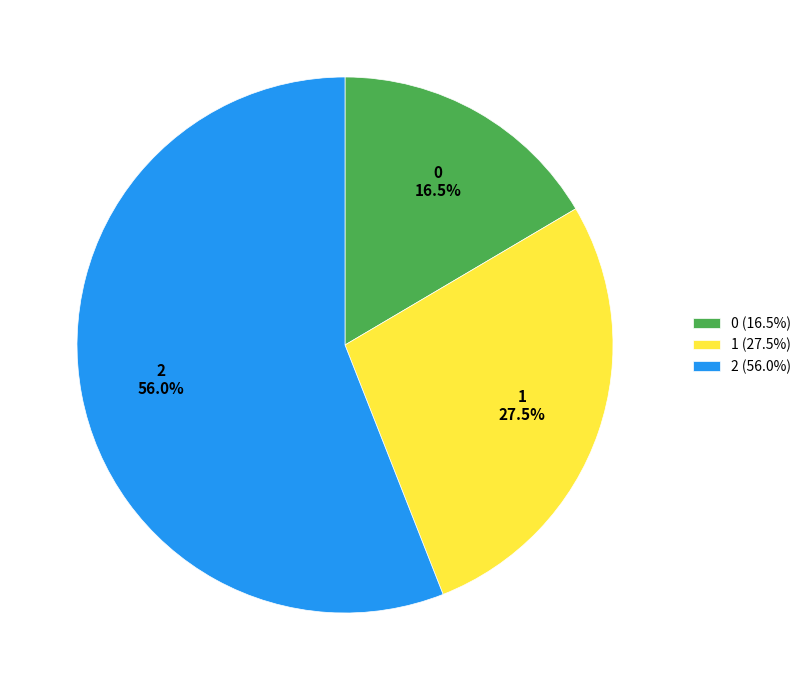

What is the total percentage of 1 and 2?

83.5%